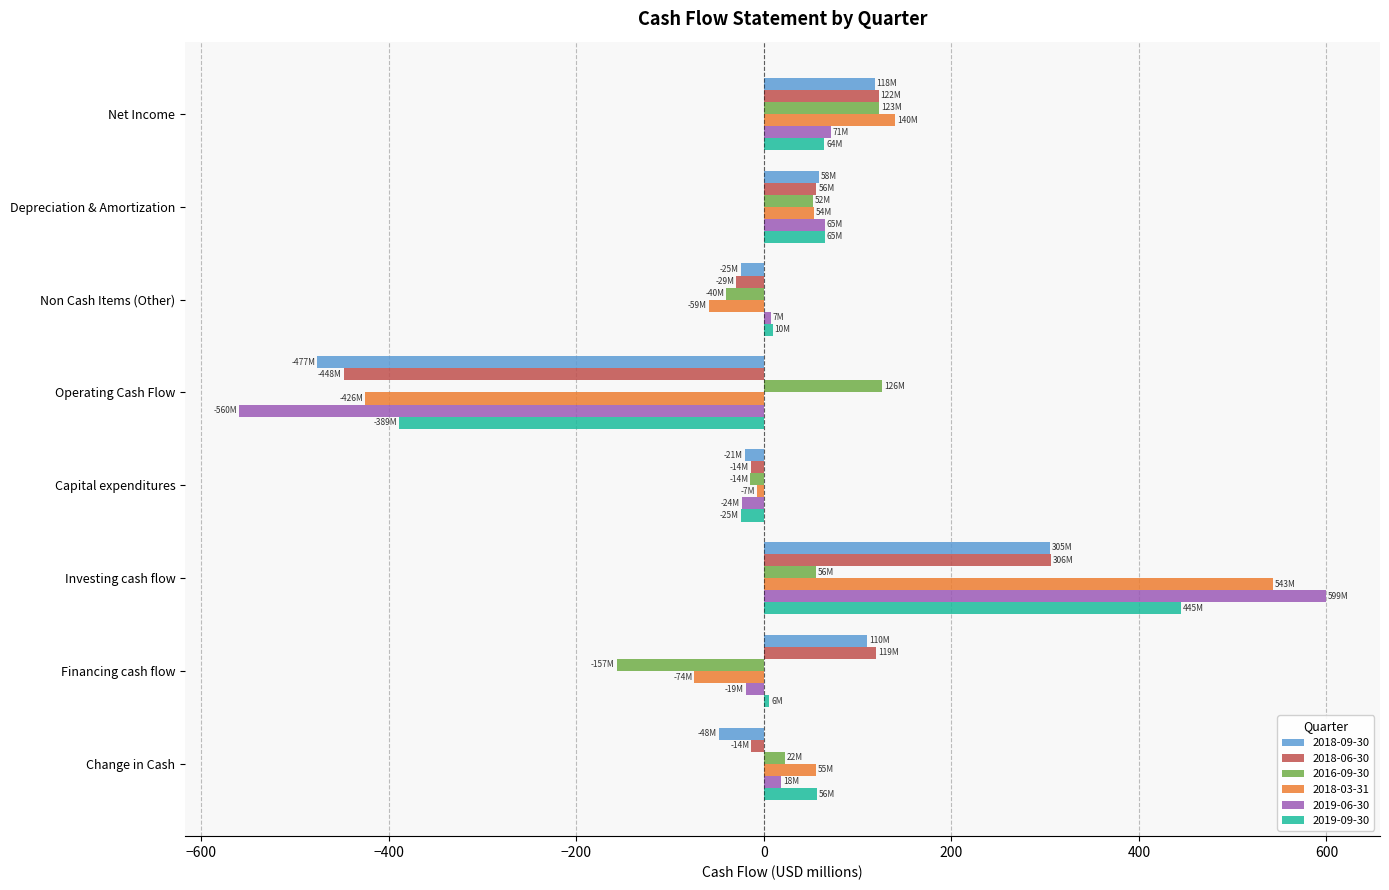

What is the difference between the maximum and minimum values in the 2019-09-30 series?

834.3